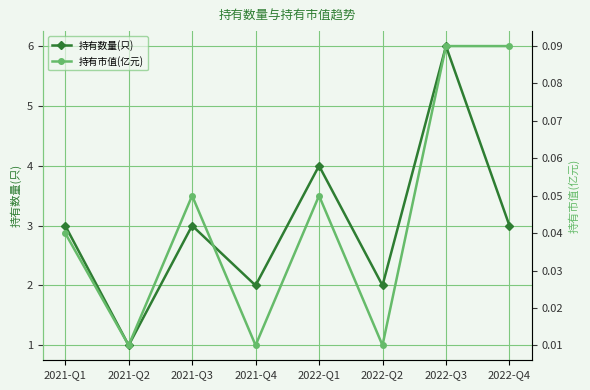

Is the value of 持有市值(亿元) at 2022-Q1 greater than the value of 持有数量(只) at 2021-Q4?

No